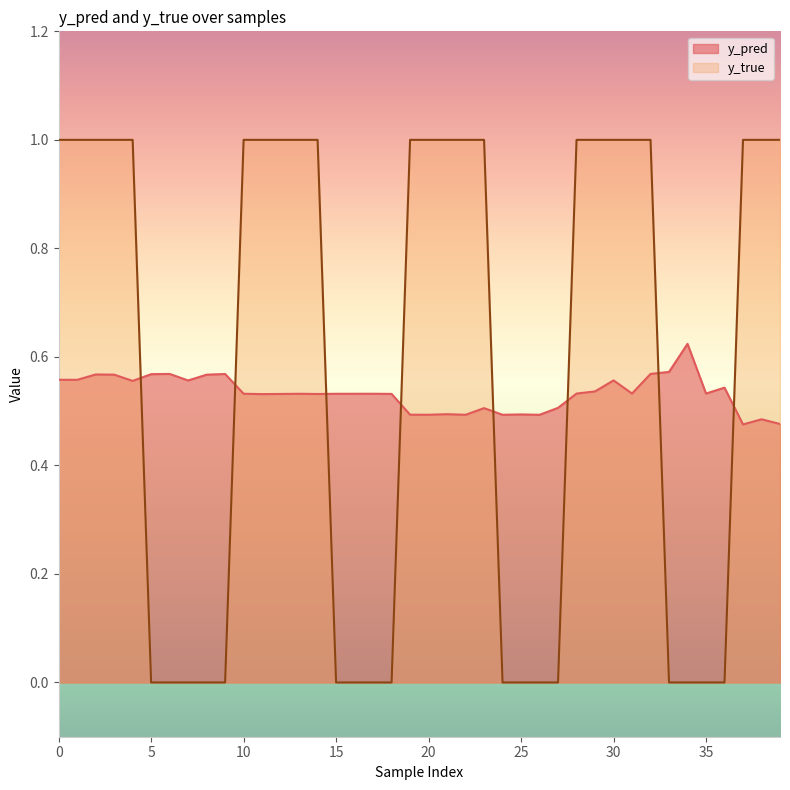

How many data points in y_true are less than 1?

17